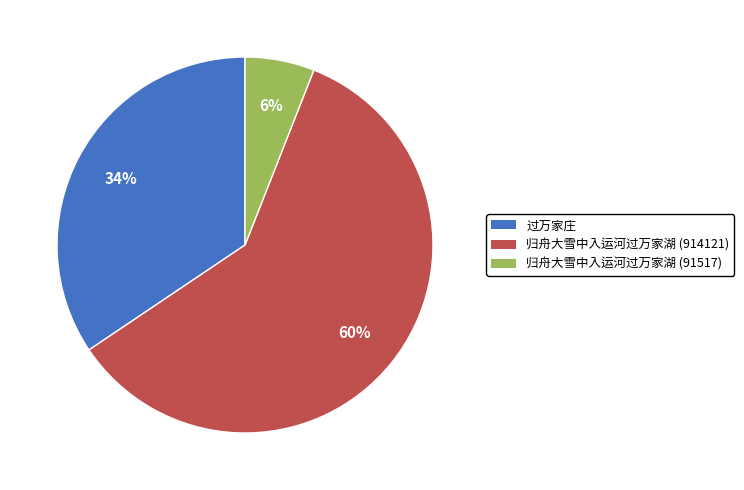

How many slices are in this pie chart?

3